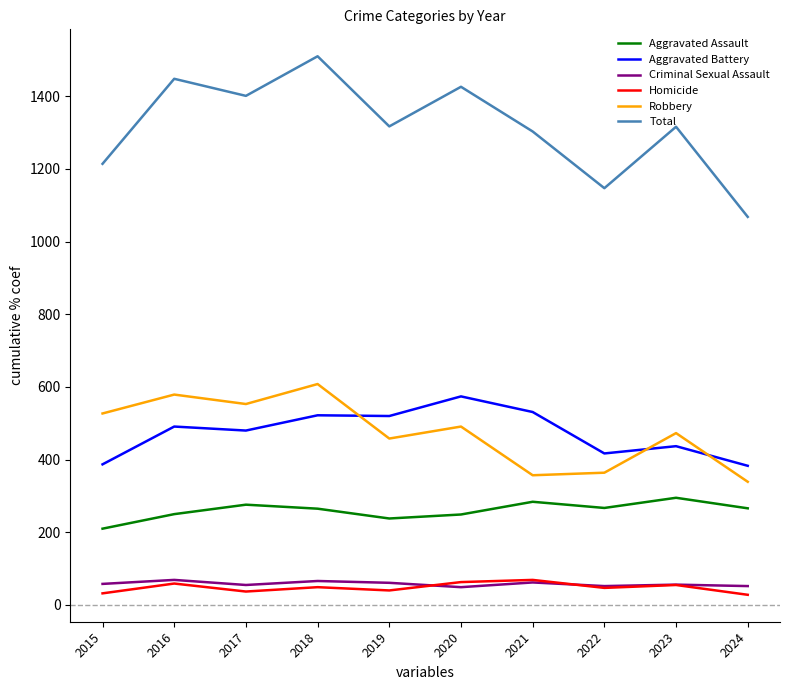

Is it true that Robbery equals 579 at 2016?

True